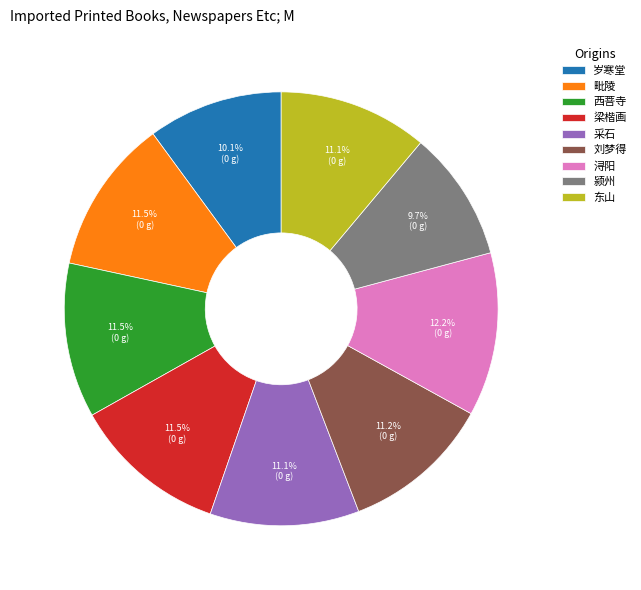

How many slices are in this pie chart?

9